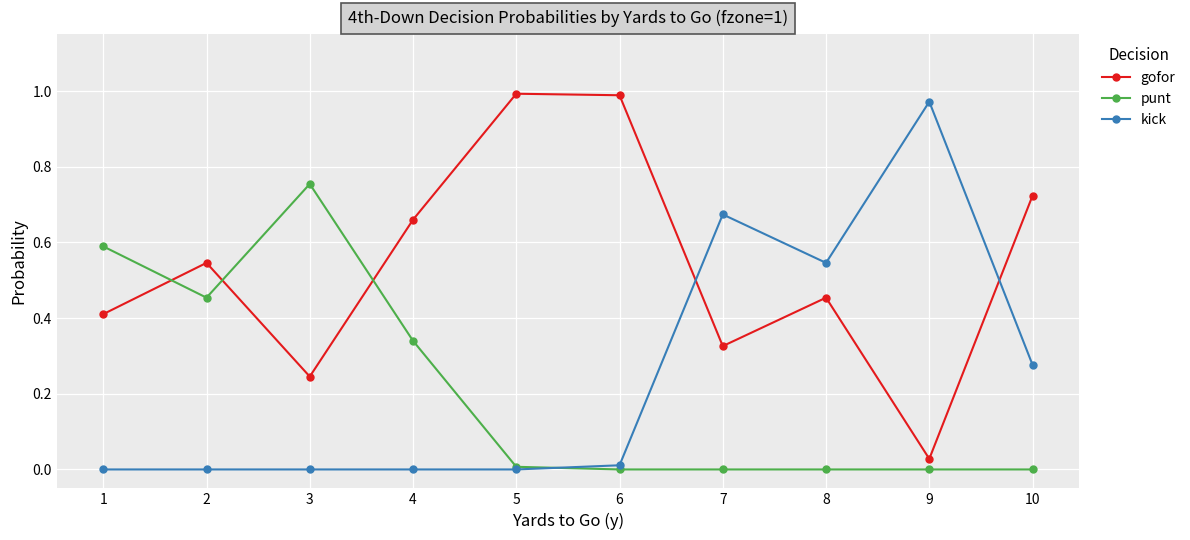

At which label does kick reach its peak?

9